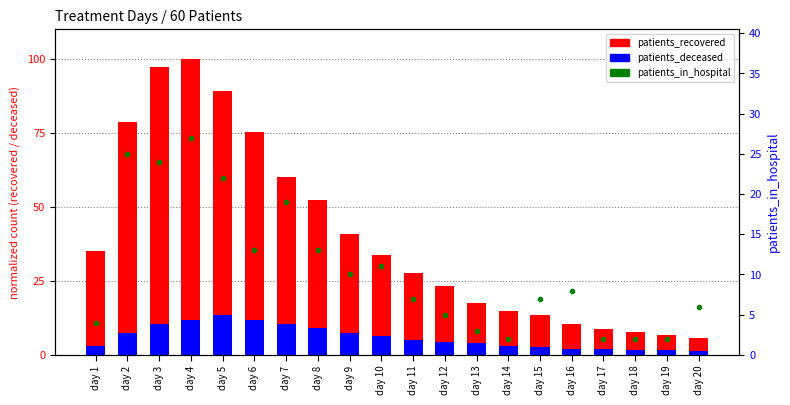

List the labels in order of patients_in_hospital value, largest first.

day 4, day 2, day 3, day 5, day 7, day 6, day 8, day 10, day 9, day 16, day 11, day 15, day 20, day 12, day 1, day 13, day 14, day 17, day 18, day 19